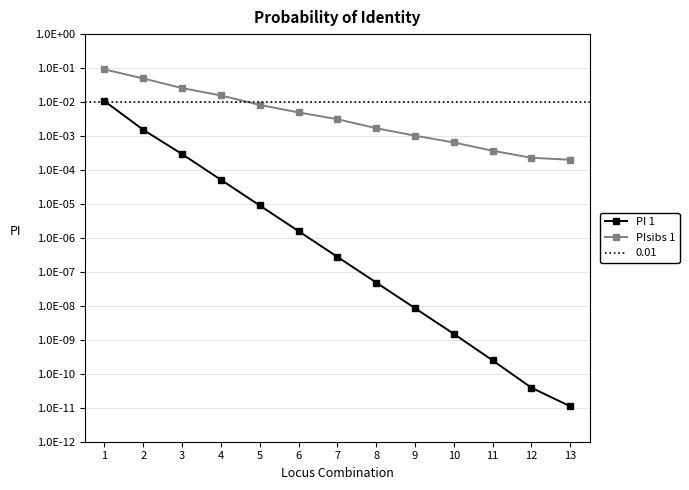

Count the number of categories in the chart.

13